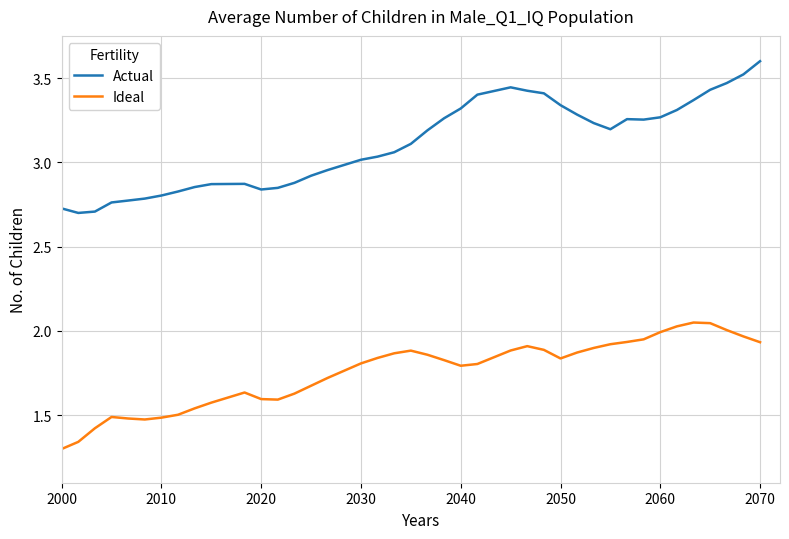

True or false: Ideal and Actual intersect in this chart.

False